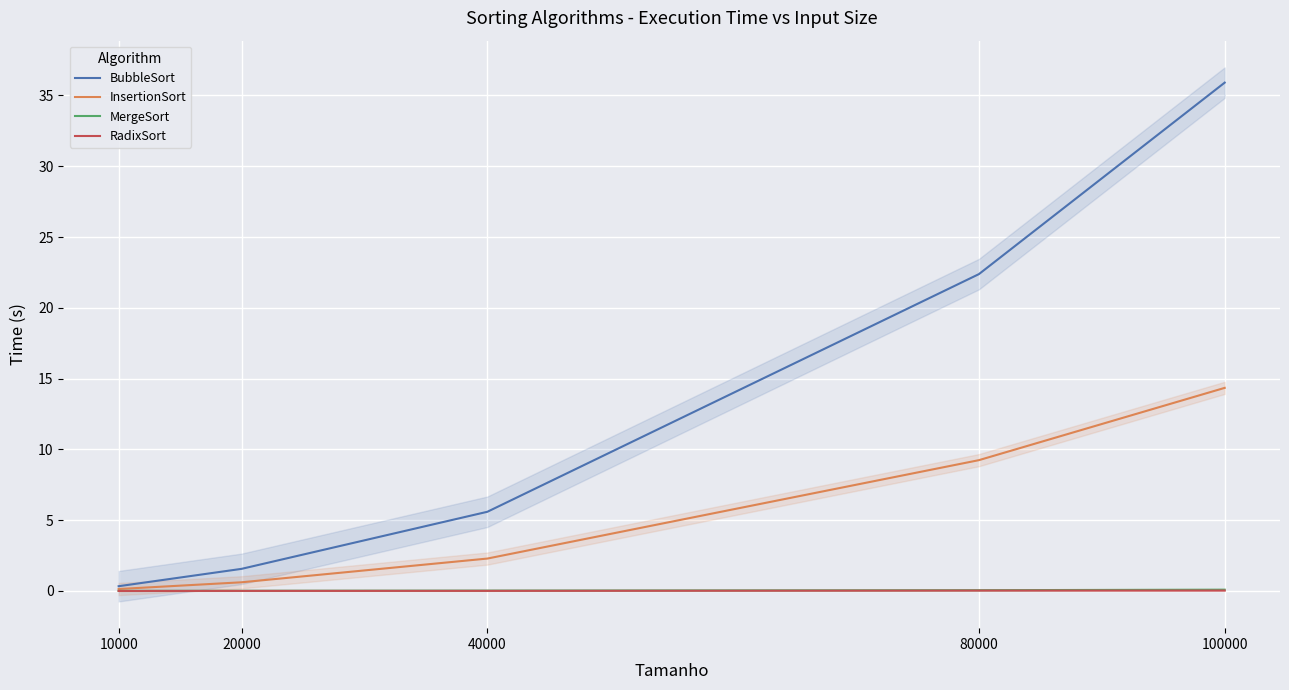

What are all the series names shown in the legend?

BubbleSort, InsertionSort, MergeSort, RadixSort